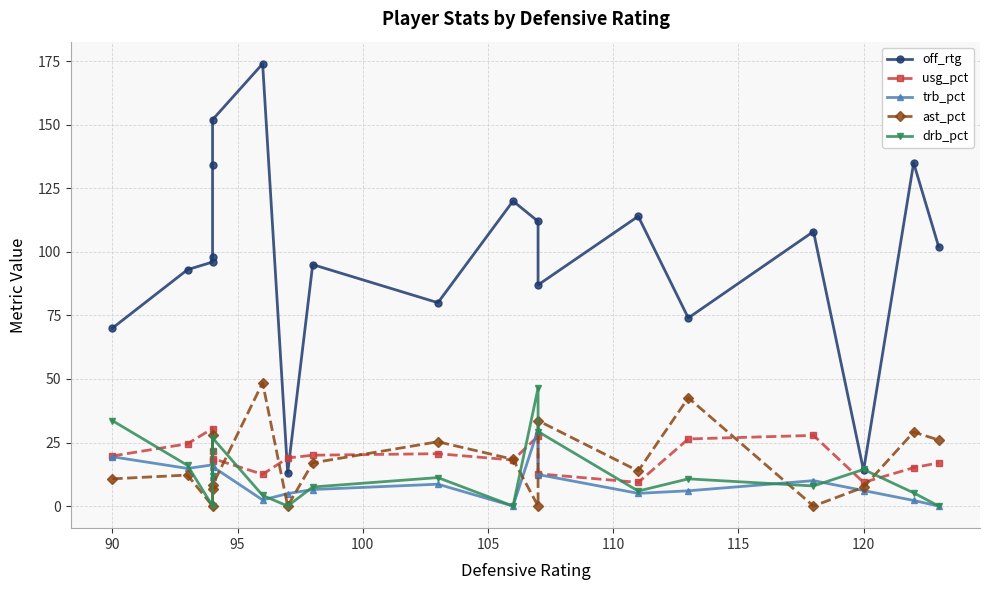

How many times do off_rtg and drb_pct cross each other?

2